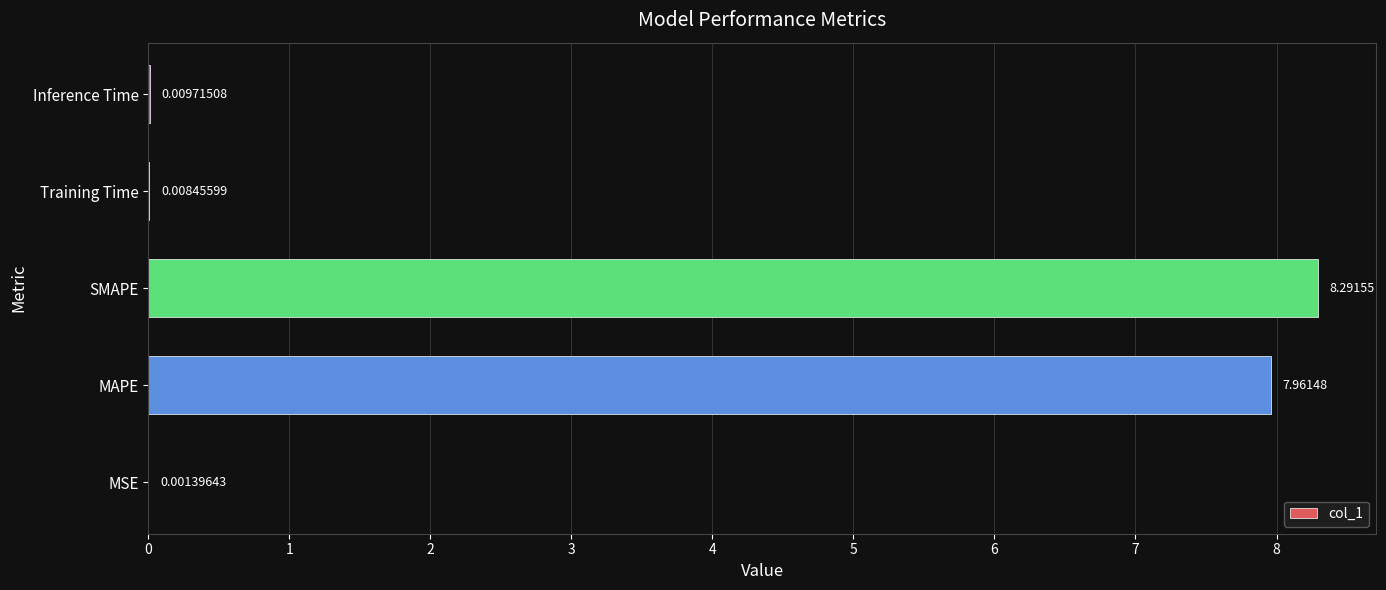

Between Training Time and SMAPE, which is larger?

SMAPE